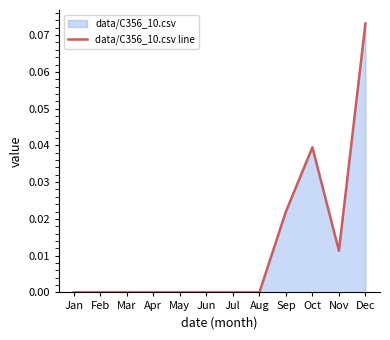

Which has a higher value, Sep or Feb?

Sep